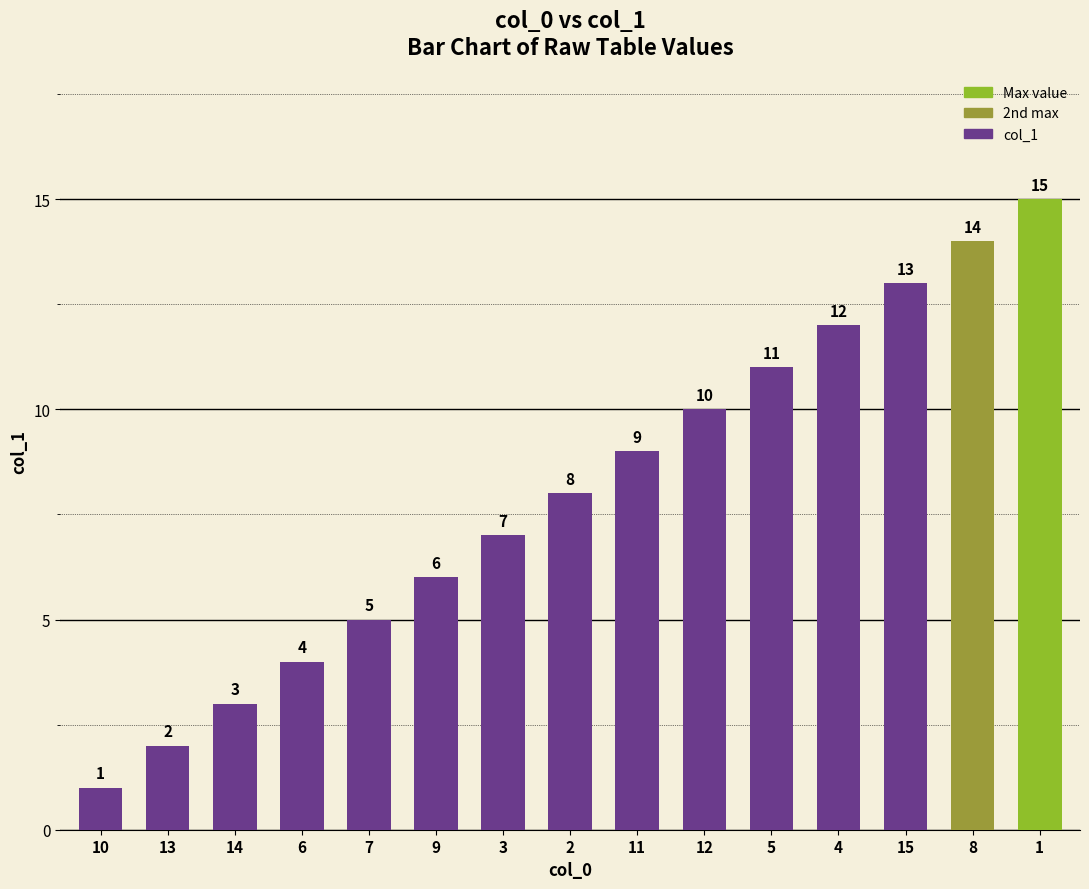

Where is the data nearest to the value 8?

2